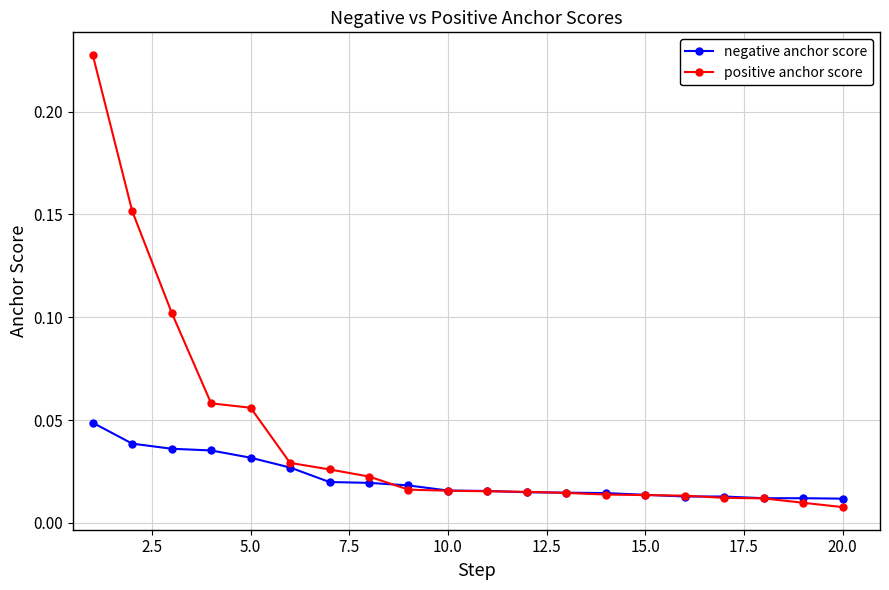

At how many categories does at least one series exceed 0?

20